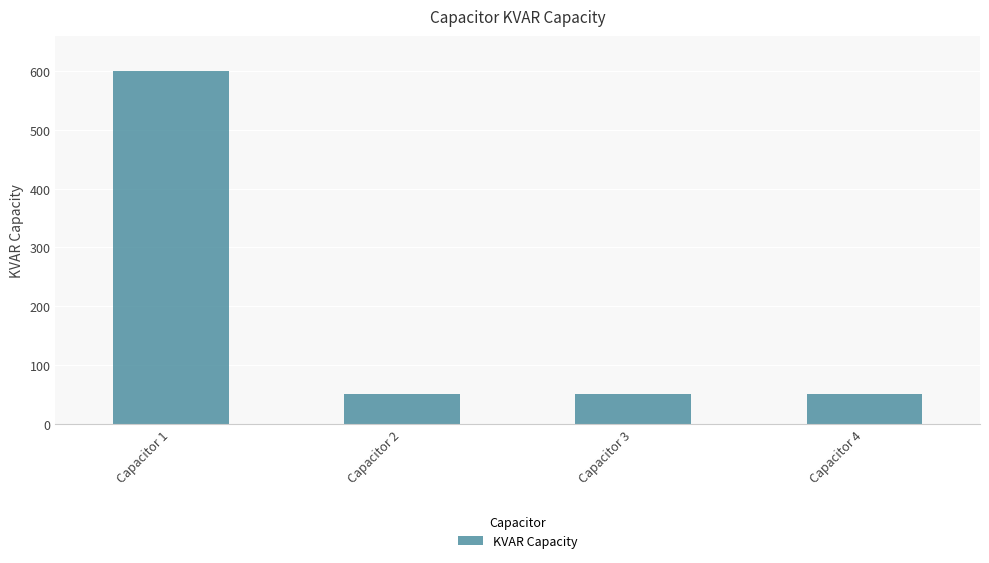

What is the sum of all values?

750